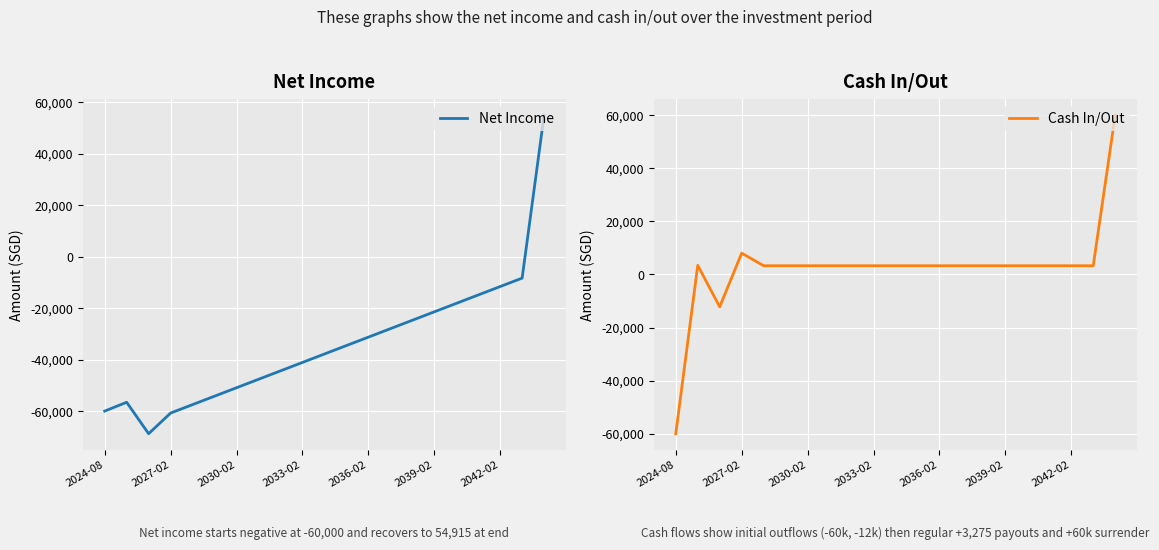

What is the maximum value for Net Income?

54915